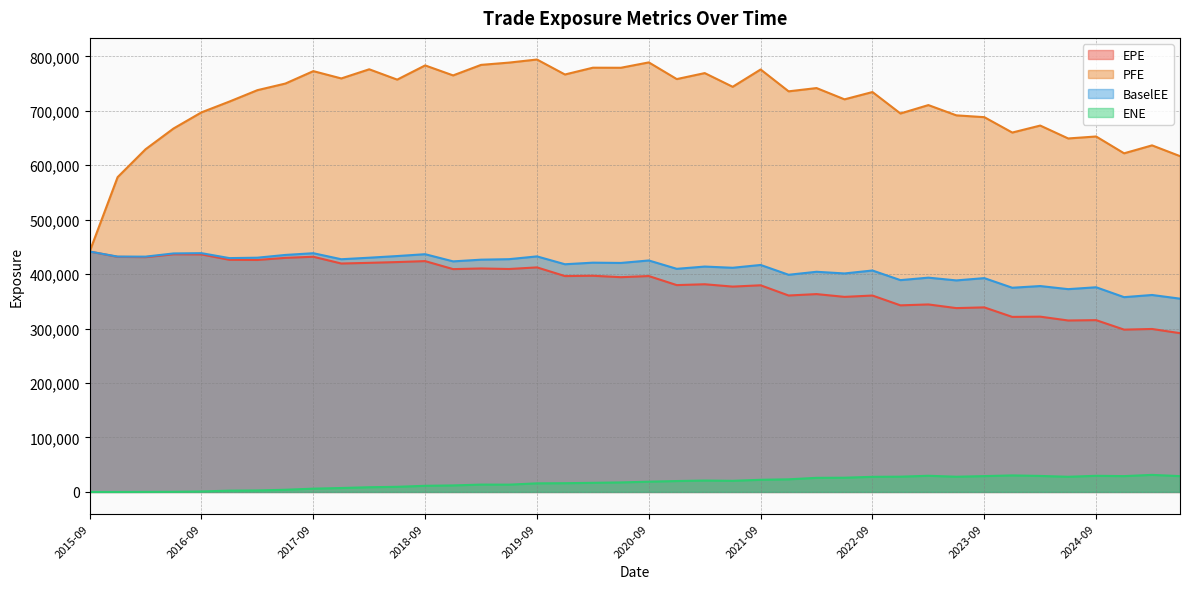

What is the sum of the PFE values at 2019-09 and 2018-09?

1577424.0